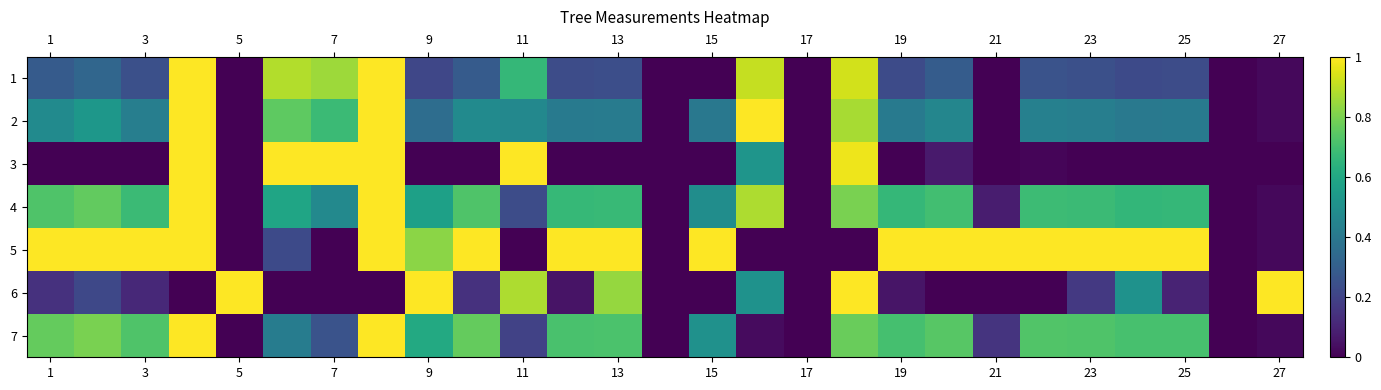

Reading left to right, what are all the values shown in this chart?

1: 0.3	0.3	0.2	1.0	0.0	0.9	0.9	1.0	0.2	0.3	0.7	0.2	0.2	0.0	0.0	0.9	0.0	0.9	0.2	0.3	0.0	0.3	0.2	0.2	0.2	0.0	0.0
2: 0.5	0.5	0.4	1.0	0.0	0.8	0.7	1.0	0.4	0.5	0.5	0.4	0.4	0.0	0.4	1.0	0.0	0.9	0.4	0.5	0.0	0.4	0.4	0.4	0.4	0.0	0.0
3: 0.0	0.0	0.0	1.0	0.0	1.0	1.0	1.0	0.0	0.0	1.0	0.0	0.0	0.0	0.0	0.5	0.0	1.0	0.0	0.1	0.0	0.0	0.0	0.0	0.0	0.0	0.0
4: 0.7	0.8	0.7	1.0	0.0	0.6	0.5	1.0	0.6	0.7	0.2	0.7	0.7	0.0	0.5	0.9	0.0	0.8	0.7	0.7	0.1	0.7	0.7	0.7	0.7	0.0	0.0
5: 1.0	1.0	1.0	1.0	0.0	0.2	0.0	1.0	0.8	1.0	0.0	1.0	1.0	0.0	1.0	0.0	0.0	0.0	1.0	1.0	1.0	1.0	1.0	1.0	1.0	0.0	0.0
6: 0.1	0.2	0.1	0.0	1.0	0.0	0.0	0.0	1.0	0.1	0.9	0.1	0.8	0.0	0.0	0.5	0.0	1.0	0.1	0.0	0.0	0.0	0.2	0.5	0.1	0.0	1.0
7: 0.8	0.8	0.7	1.0	0.0	0.4	0.3	1.0	0.6	0.8	0.2	0.7	0.7	0.0	0.5	0.0	0.0	0.8	0.7	0.7	0.2	0.7	0.7	0.7	0.7	0.0	0.0